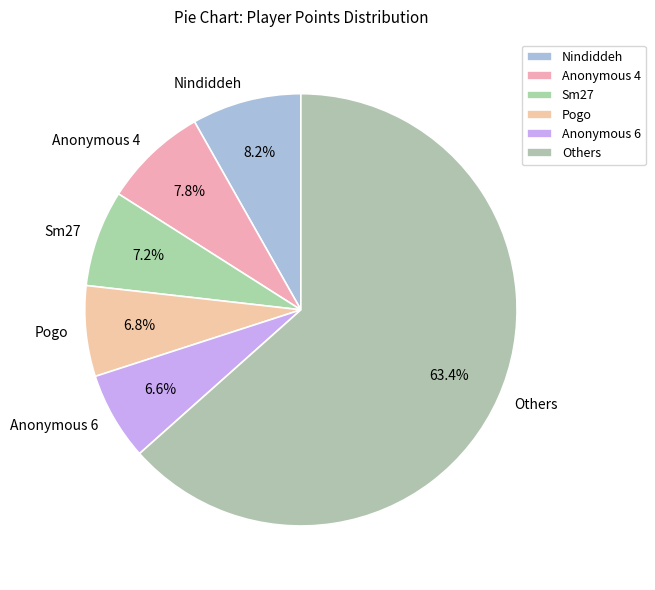

Which slice is the largest?

Others